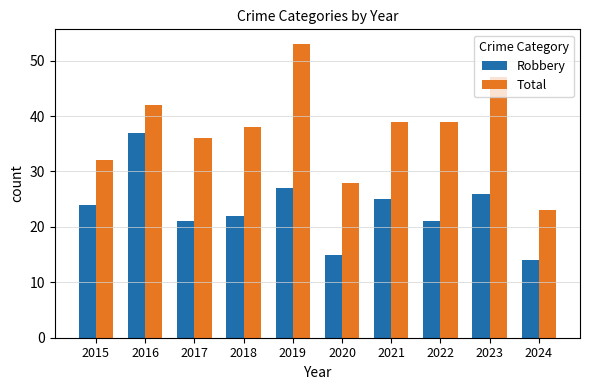

Which series has the largest total across all categories?

Total